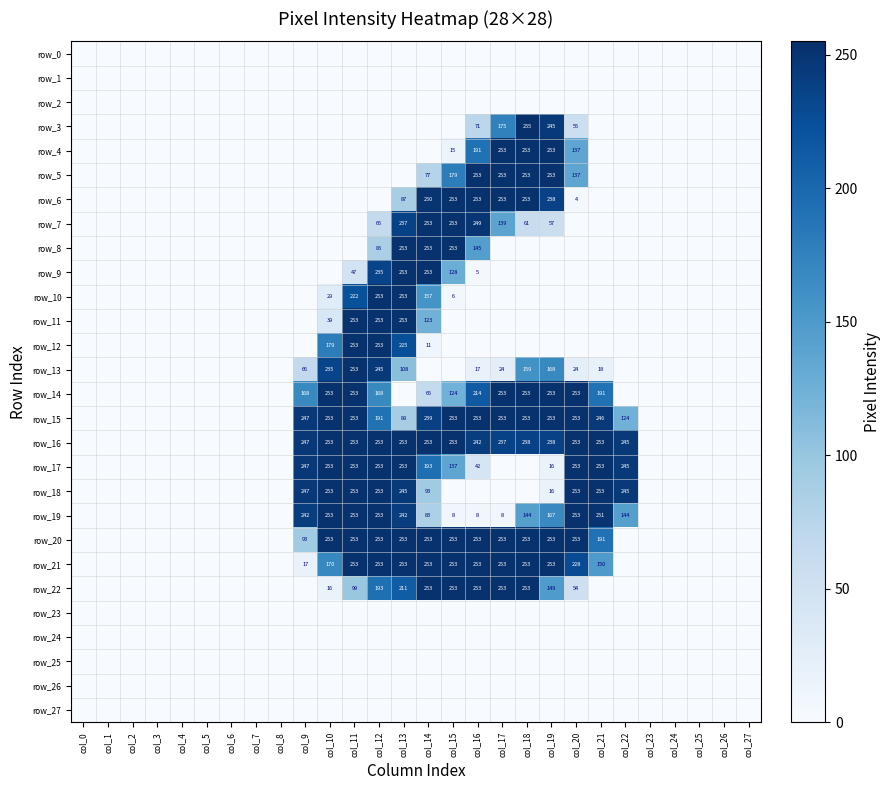

Reading right to left, transcribe all the data shown in this chart.

row_0: 0	0	0	0	0	0	0	0	0	0	0	0	0	0	0	0	0	0	0	0	0	0	0	0	0	0	0	0
row_1: 0	0	0	0	0	0	0	0	0	0	0	0	0	0	0	0	0	0	0	0	0	0	0	0	0	0	0	0
row_2: 0	0	0	0	0	0	0	0	0	0	0	0	0	0	0	0	0	0	0	0	0	0	0	0	0	0	0	0
row_3: 0	0	0	0	0	0	0	55	245	255	175	71	0	0	0	0	0	0	0	0	0	0	0	0	0	0	0	0
row_4: 0	0	0	0	0	0	0	137	253	253	253	191	15	0	0	0	0	0	0	0	0	0	0	0	0	0	0	0
row_5: 0	0	0	0	0	0	0	137	253	253	253	253	179	77	0	0	0	0	0	0	0	0	0	0	0	0	0	0
row_6: 0	0	0	0	0	0	0	4	238	253	253	253	253	250	87	0	0	0	0	0	0	0	0	0	0	0	0	0
row_7: 0	0	0	0	0	0	0	0	57	61	139	249	253	253	237	65	0	0	0	0	0	0	0	0	0	0	0	0
row_8: 0	0	0	0	0	0	0	0	0	0	0	145	253	253	253	85	0	0	0	0	0	0	0	0	0	0	0	0
row_9: 0	0	0	0	0	0	0	0	0	0	0	5	128	253	253	235	47	0	0	0	0	0	0	0	0	0	0	0
row_10: 0	0	0	0	0	0	0	0	0	0	0	0	6	157	253	253	222	29	0	0	0	0	0	0	0	0	0	0
row_11: 0	0	0	0	0	0	0	0	0	0	0	0	0	123	253	253	253	39	0	0	0	0	0	0	0	0	0	0
row_12: 0	0	0	0	0	0	0	0	0	0	0	0	0	11	225	253	253	179	0	0	0	0	0	0	0	0	0	0
row_13: 0	0	0	0	0	0	18	24	168	159	24	17	0	0	108	245	253	235	66	0	0	0	0	0	0	0	0	0
row_14: 0	0	0	0	0	0	191	253	253	253	253	214	124	65	0	168	253	253	168	0	0	0	0	0	0	0	0	0
row_15: 0	0	0	0	0	124	246	253	253	253	253	253	253	239	89	191	253	253	247	0	0	0	0	0	0	0	0	0
row_16: 0	0	0	0	0	245	253	253	238	238	237	242	253	253	253	253	253	253	247	0	0	0	0	0	0	0	0	0
row_17: 0	0	0	0	0	245	253	253	16	0	0	42	137	193	253	253	253	253	247	0	0	0	0	0	0	0	0	0
row_18: 0	0	0	0	0	245	253	253	16	0	0	0	0	93	245	253	253	253	247	0	0	0	0	0	0	0	0	0
row_19: 0	0	0	0	0	144	251	253	167	144	8	8	8	83	242	253	253	253	242	0	0	0	0	0	0	0	0	0
row_20: 0	0	0	0	0	0	191	253	253	253	253	253	253	253	253	253	253	253	93	0	0	0	0	0	0	0	0	0
row_21: 0	0	0	0	0	0	150	228	253	253	253	253	253	253	253	253	253	170	17	0	0	0	0	0	0	0	0	0
row_22: 0	0	0	0	0	0	0	54	149	253	253	253	253	253	211	193	99	16	0	0	0	0	0	0	0	0	0	0
row_23: 0	0	0	0	0	0	0	0	0	0	0	0	0	0	0	0	0	0	0	0	0	0	0	0	0	0	0	0
row_24: 0	0	0	0	0	0	0	0	0	0	0	0	0	0	0	0	0	0	0	0	0	0	0	0	0	0	0	0
row_25: 0	0	0	0	0	0	0	0	0	0	0	0	0	0	0	0	0	0	0	0	0	0	0	0	0	0	0	0
row_26: 0	0	0	0	0	0	0	0	0	0	0	0	0	0	0	0	0	0	0	0	0	0	0	0	0	0	0	0
row_27: 0	0	0	0	0	0	0	0	0	0	0	0	0	0	0	0	0	0	0	0	0	0	0	0	0	0	0	0